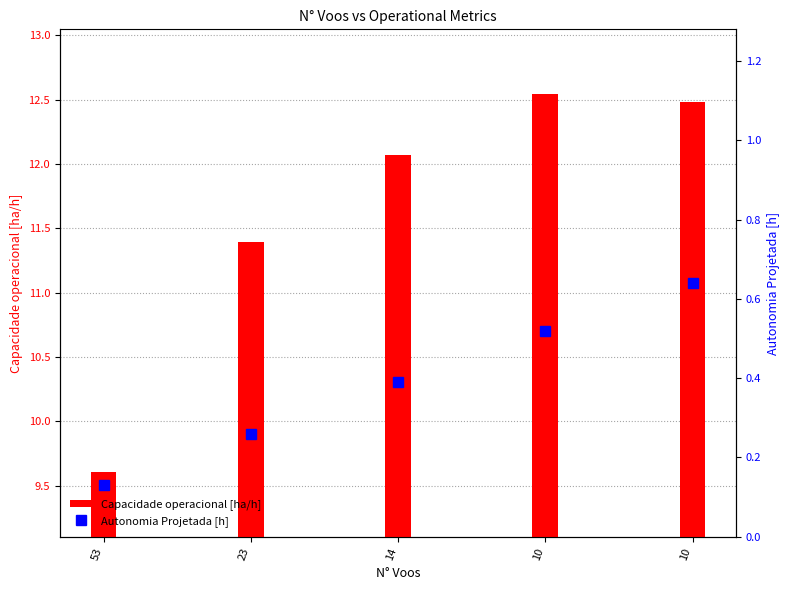

At how many categories does at least one series exceed 6?

5